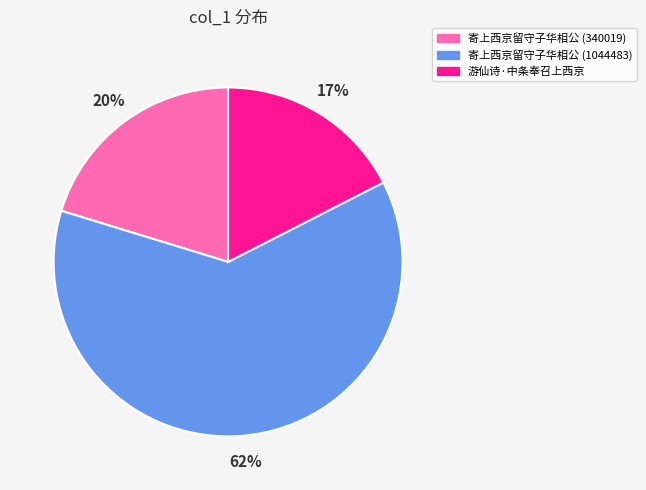

Is 寄上西京留守子华相公 (1044483) the majority of the pie?

Yes